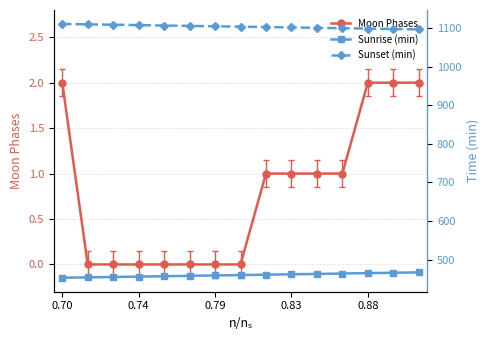

Is this an area chart (filled region under the line)?

No